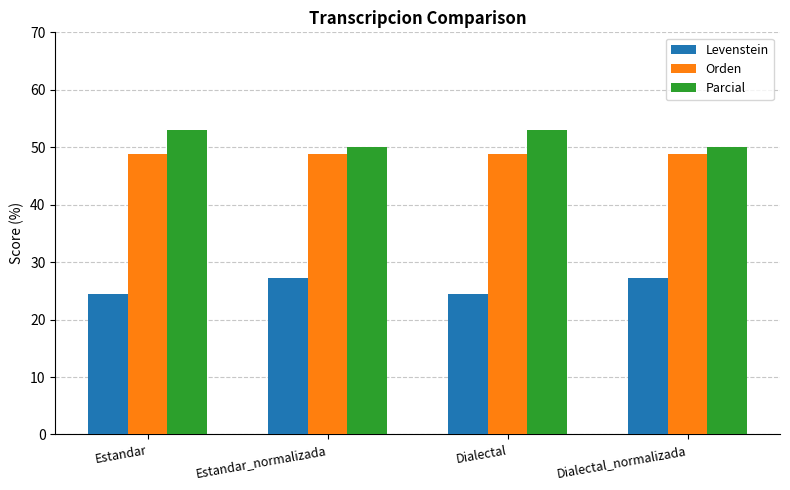

Rank the series by their maximum value, from highest to lowest.

Parcial, Orden, Levenstein